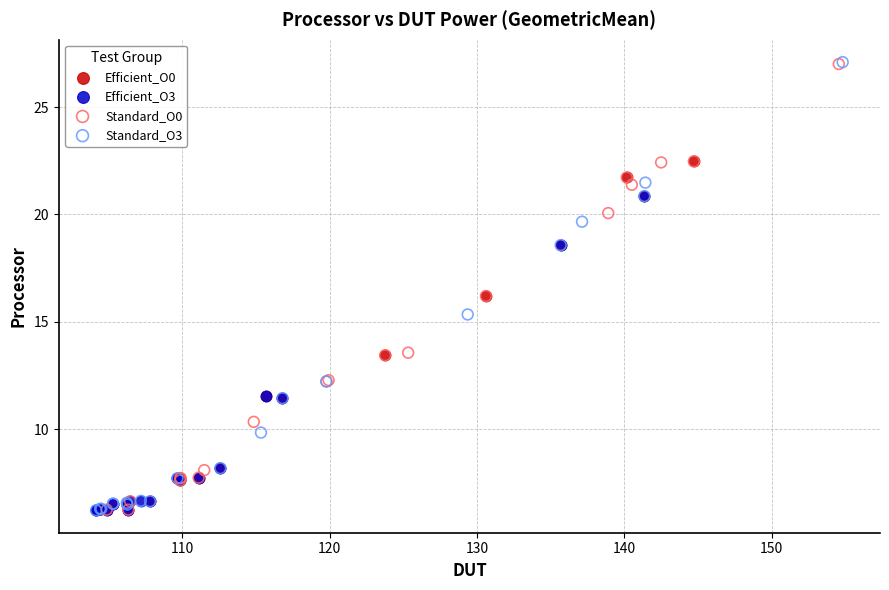

Which series has the largest Y range (max minus min)?

Standard_O3